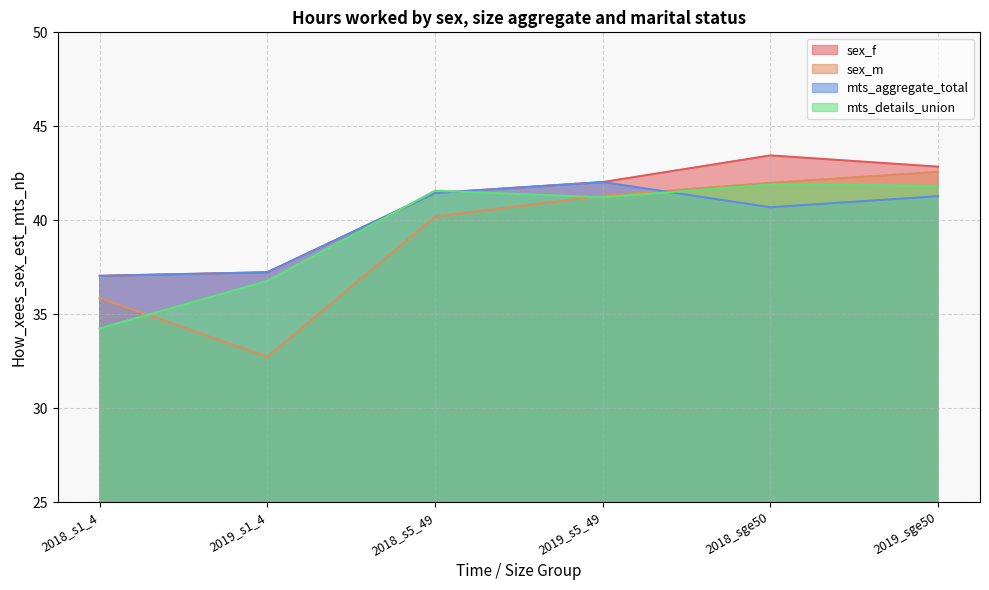

Where is the first local maximum for mts_details_union?

2018_s5_49